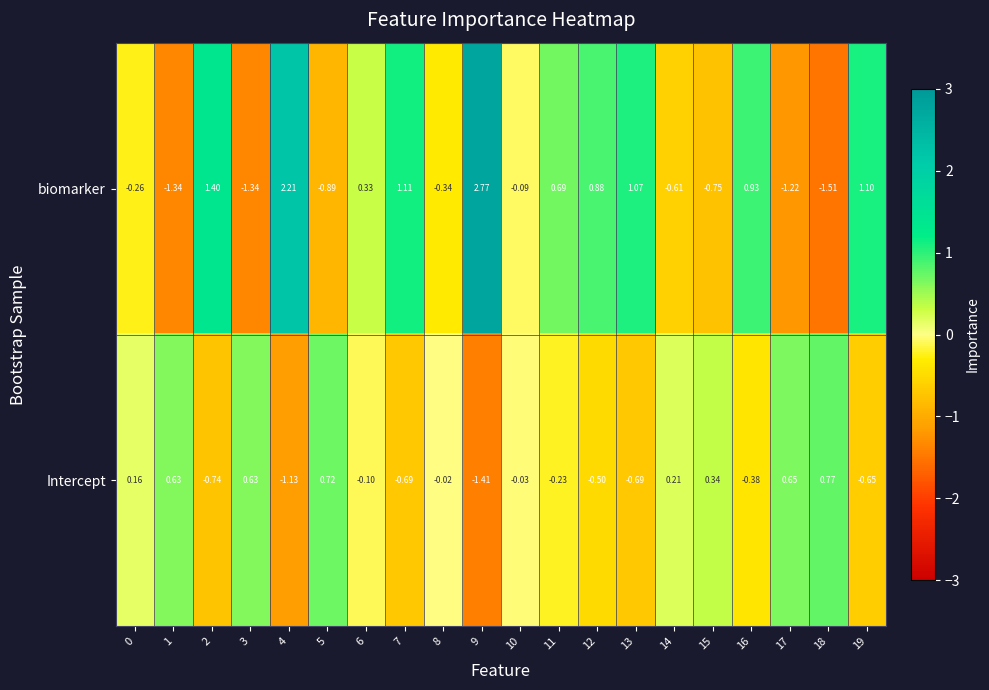

Count the number of categories in the chart.

20